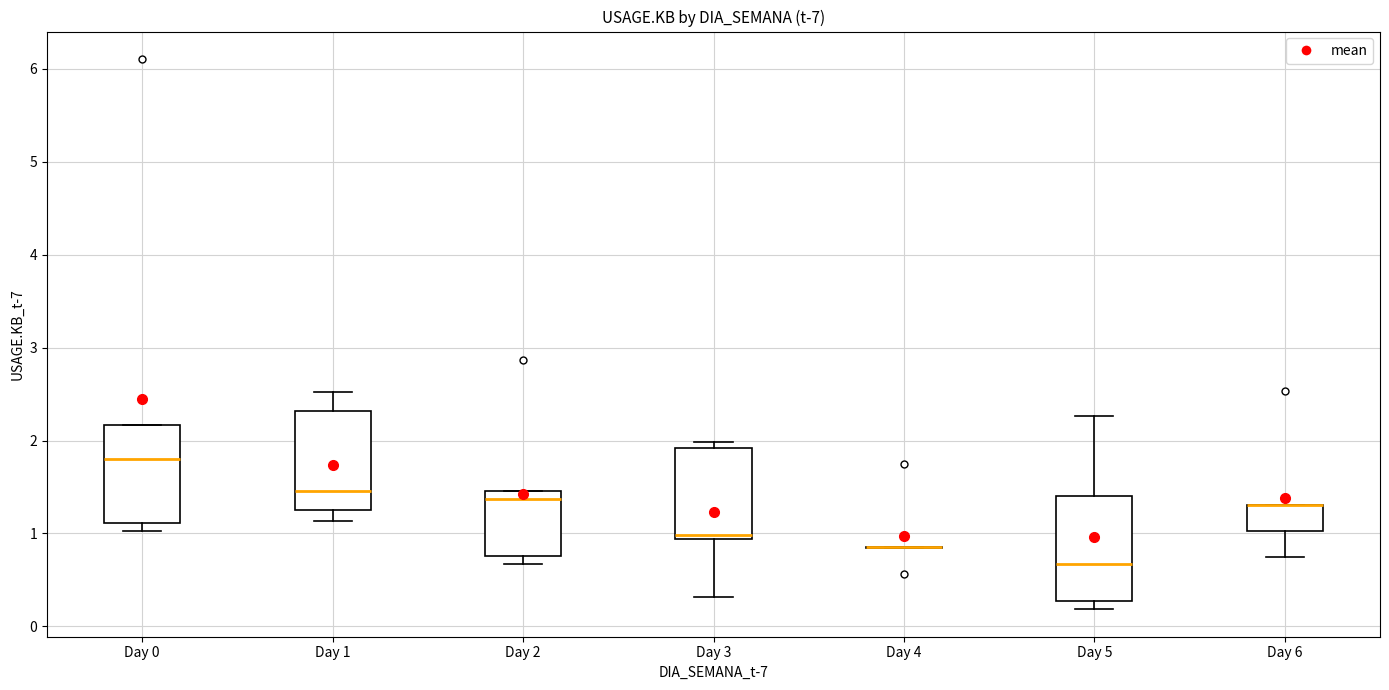

Where does the median line of the box for Day 3 sit on the y-axis? The values are not printed on the chart, so give them approximately, as read against the axis.

1.0